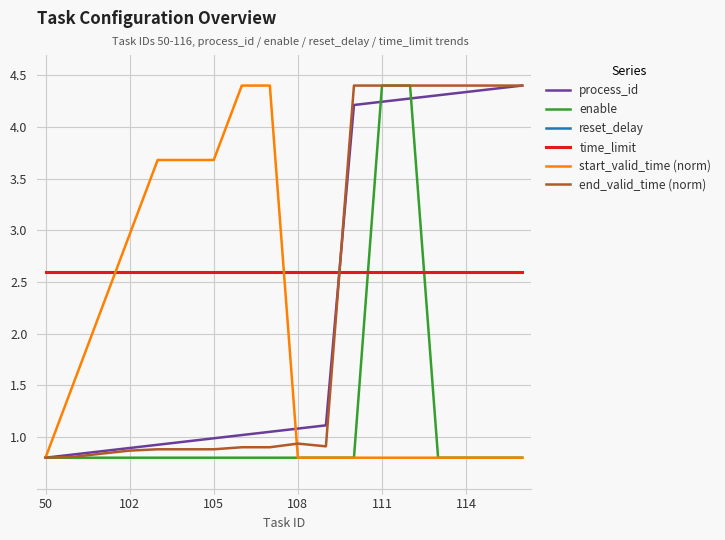

Does the chart have visible grid lines?

Yes